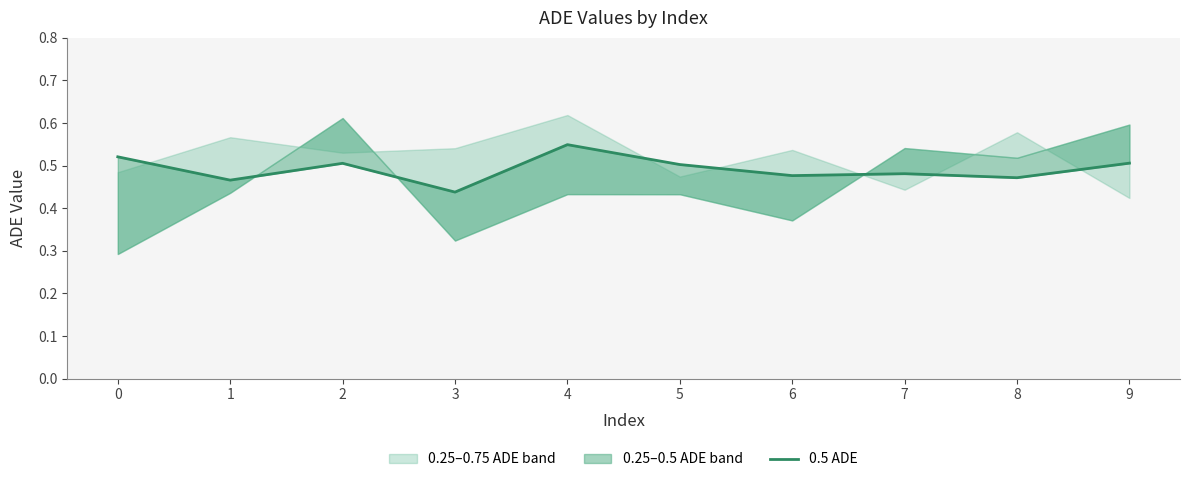

Rank the categories by value from lowest to highest.

3, 1, 8, 6, 7, 5, 2, 9, 0, 4